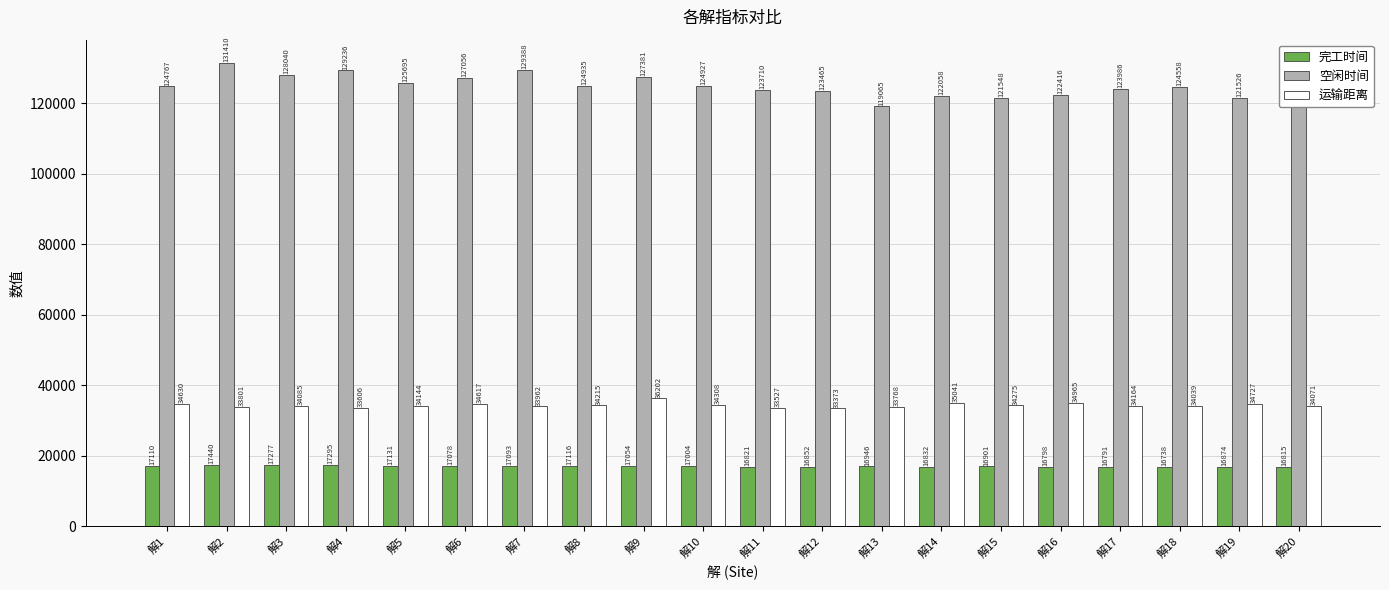

At which category is the sum across all series the highest?

解2